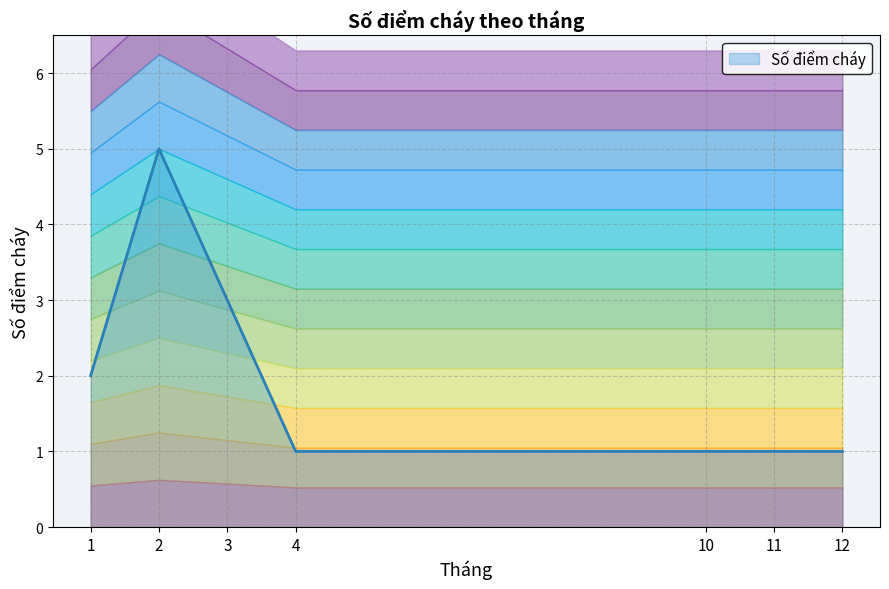

True or false: the data shows 3 at 1.

False